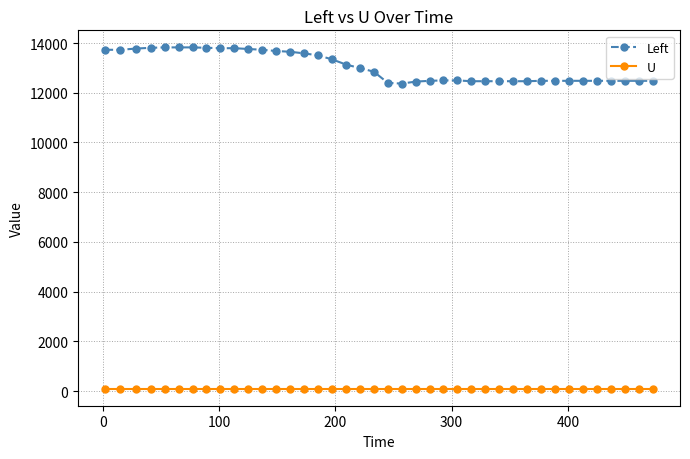

Which series has the largest range (max minus min)?

Left